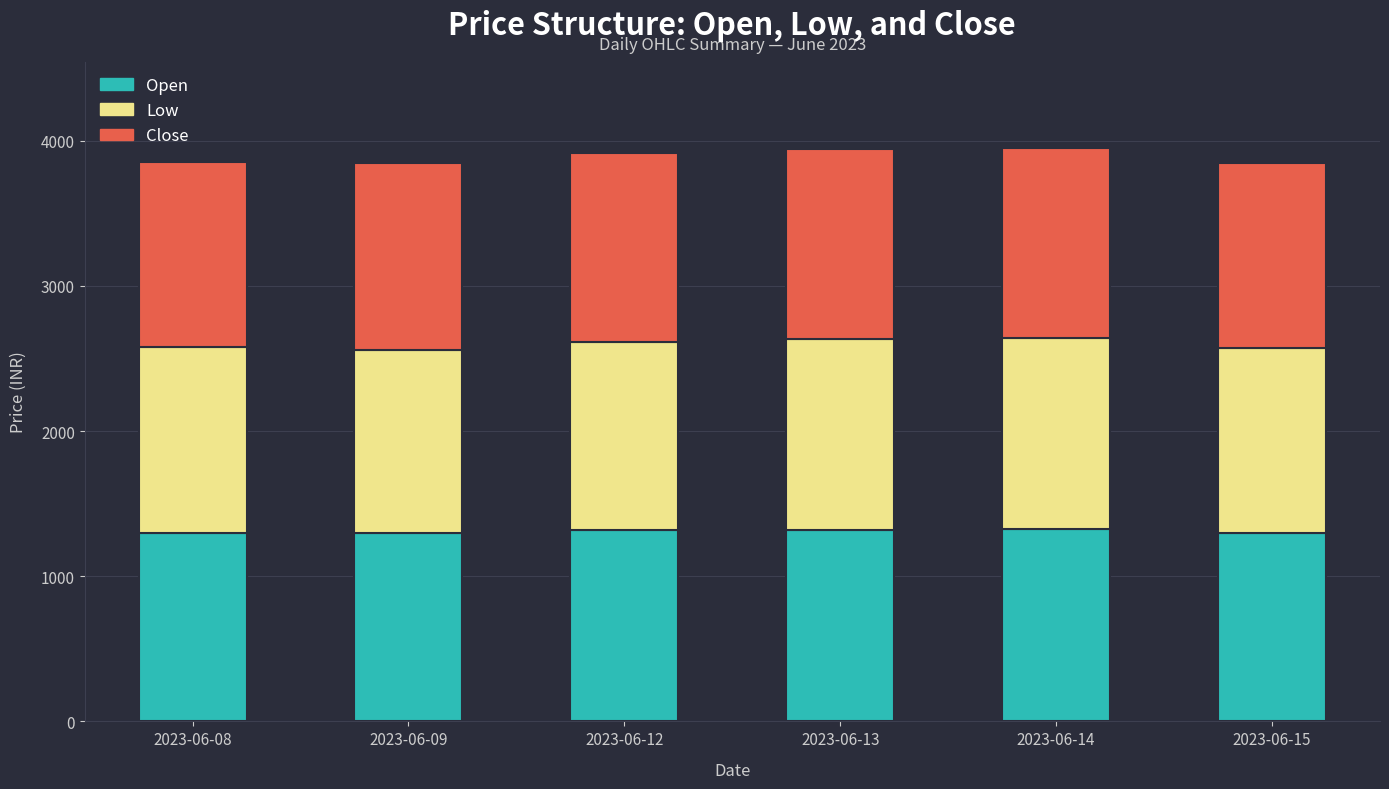

What is the maximum value for Open?

1327.9